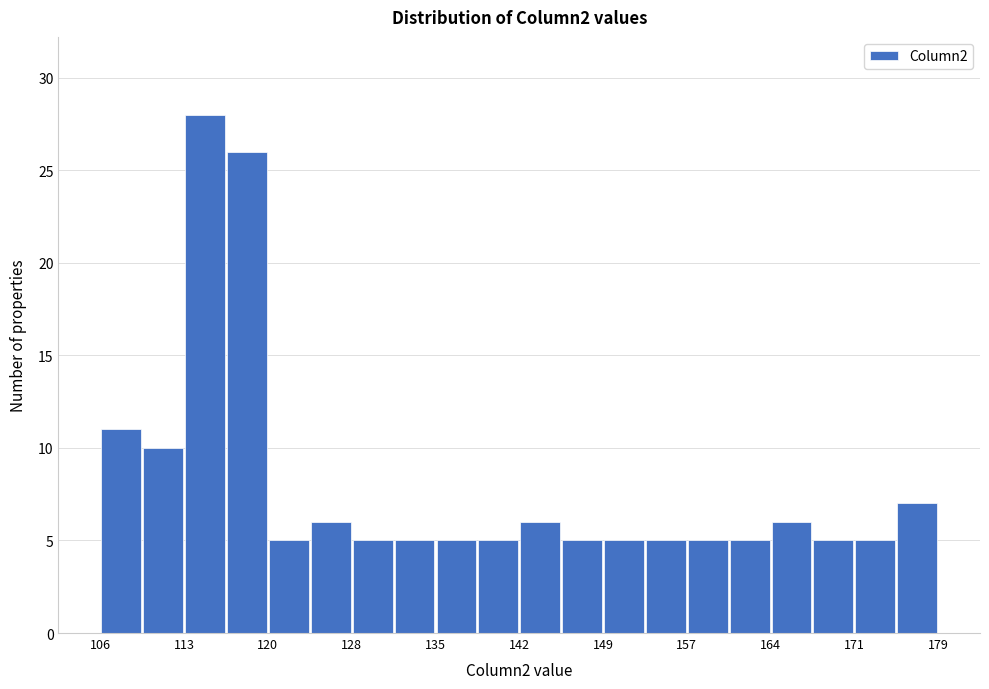

Read against the x-axis, roughly where is the centre of the tallest bar?

115